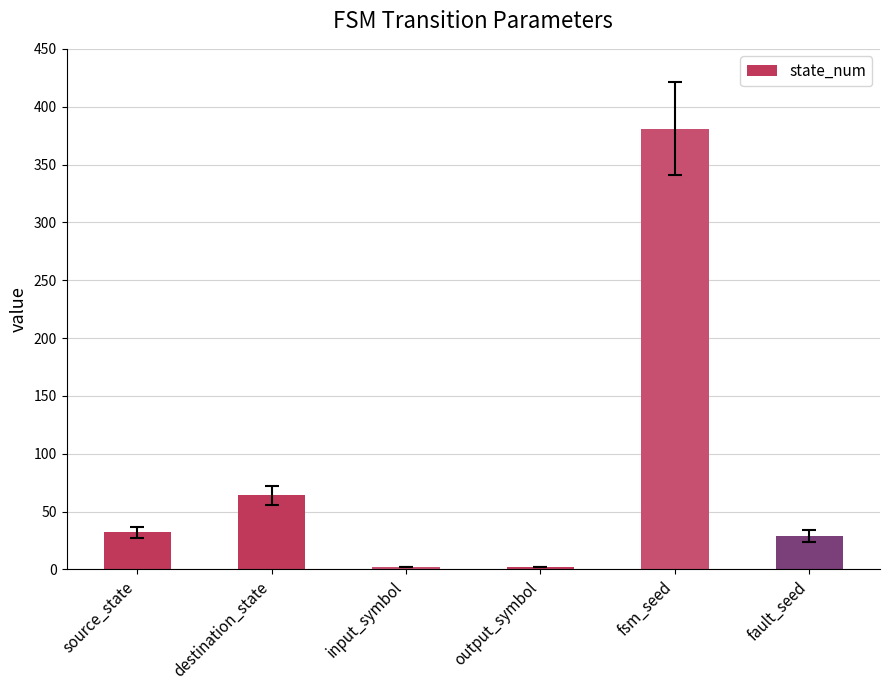

What is the difference between the maximum and minimum values?

379